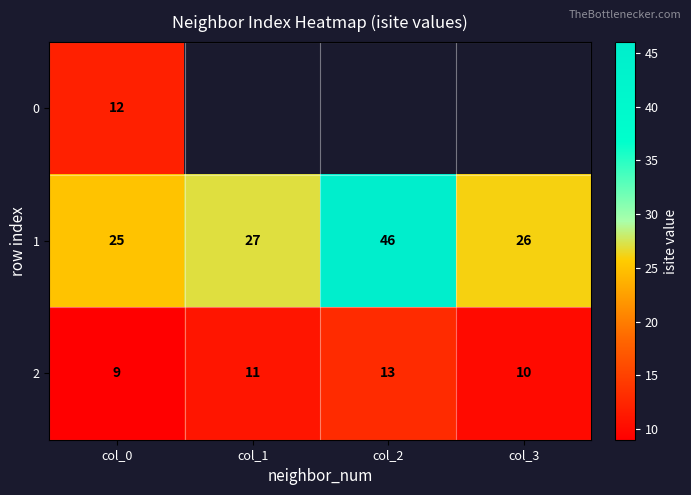

What is the difference between the maximum and second lowest values in the 1 series?

20